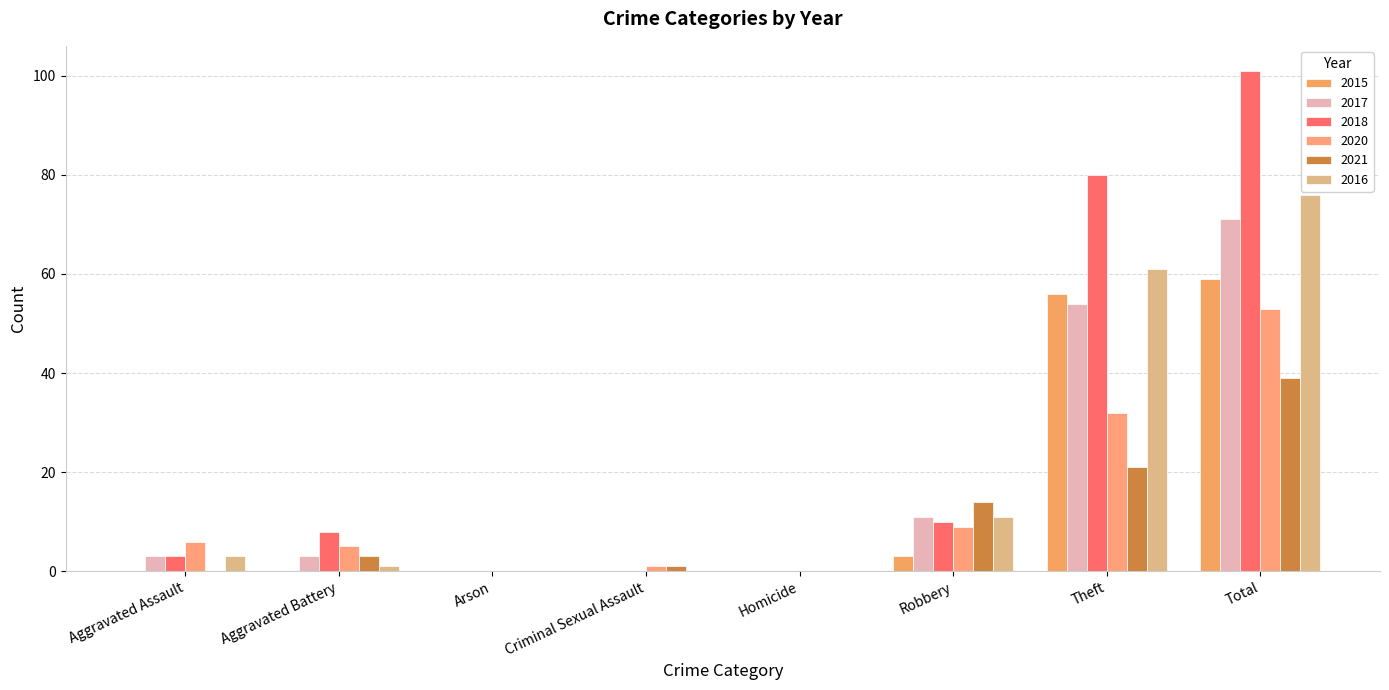

Which has a higher value, Homicide or Arson?

Homicide